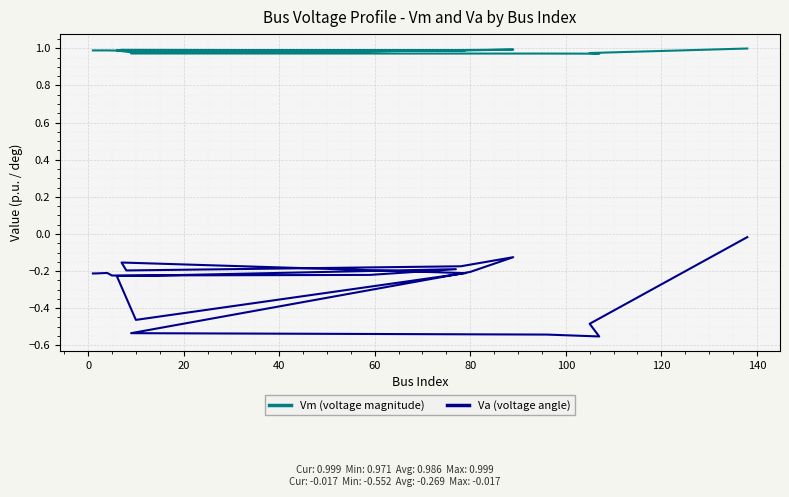

What is the smallest value displayed?

-0.6